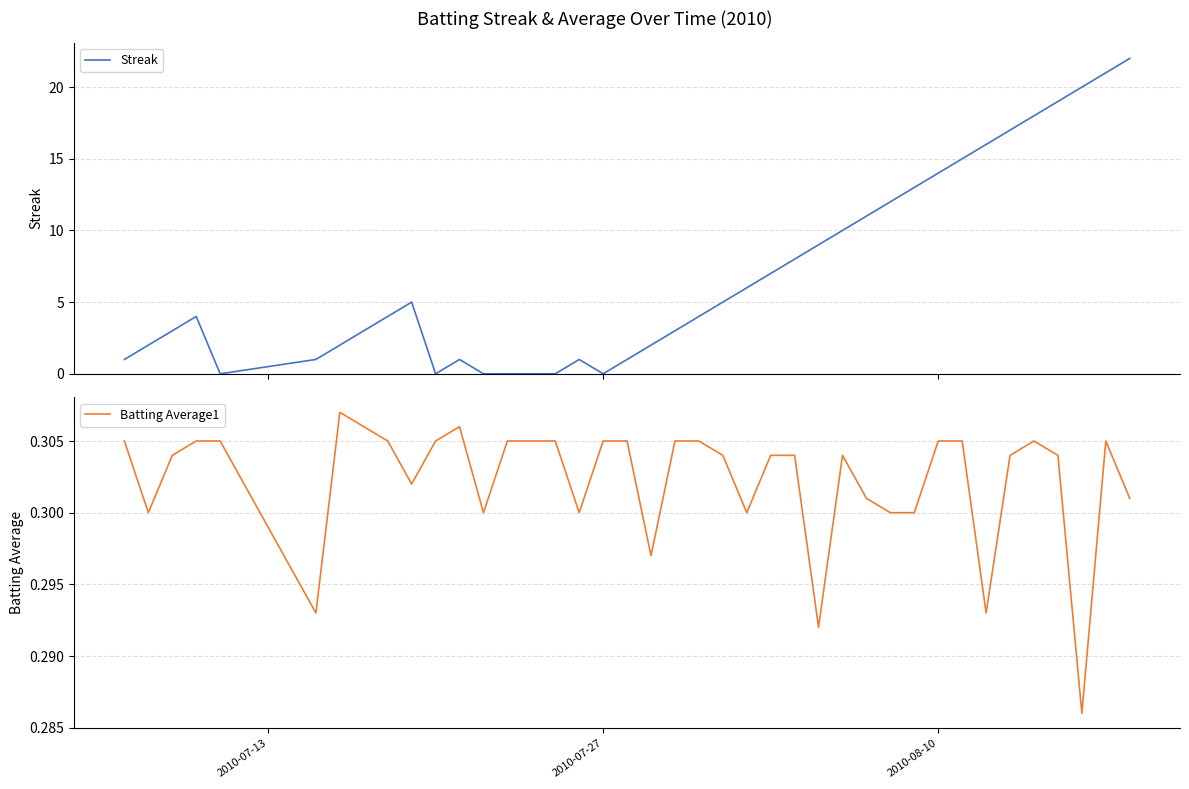

What is the value of the Streak point at the 26th from the left?

8.0